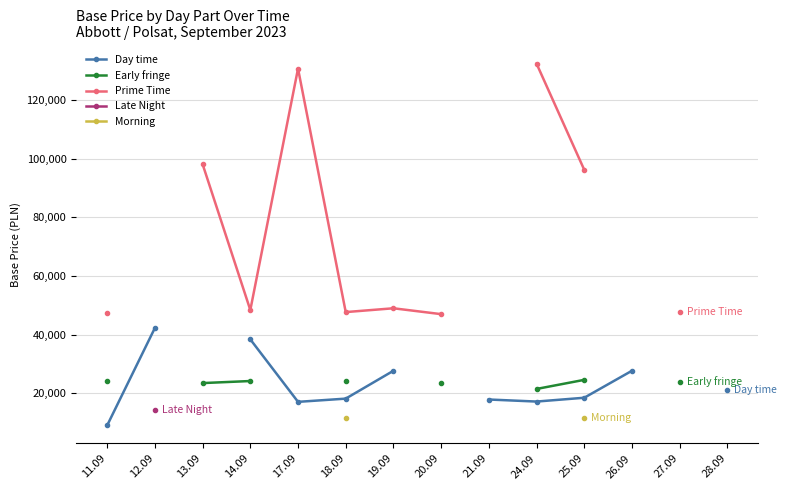

What is the minimum value shown in the chart?

9100.0